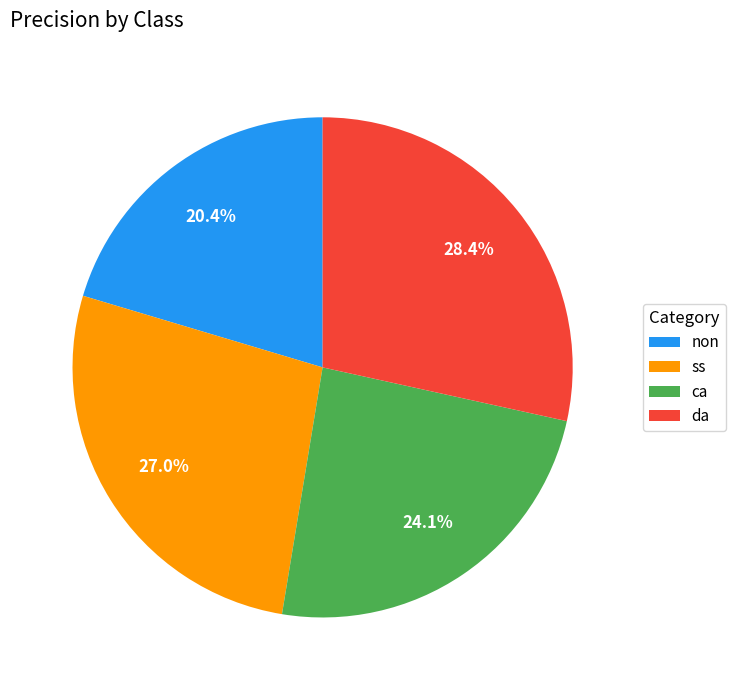

Combined, do ss and da account for over 50%?

Yes